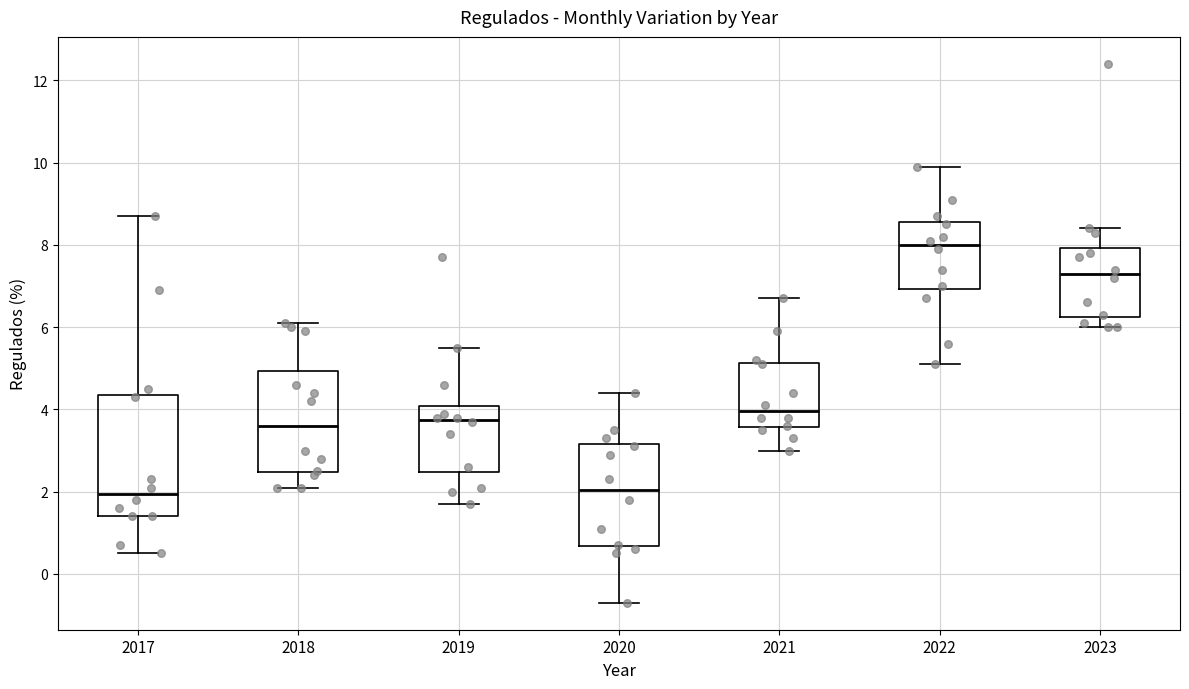

Where does the lower whisker of the box at x = 2021 end on the y-axis? The values are not printed on the chart, so give them approximately, as read against the axis.

3.0